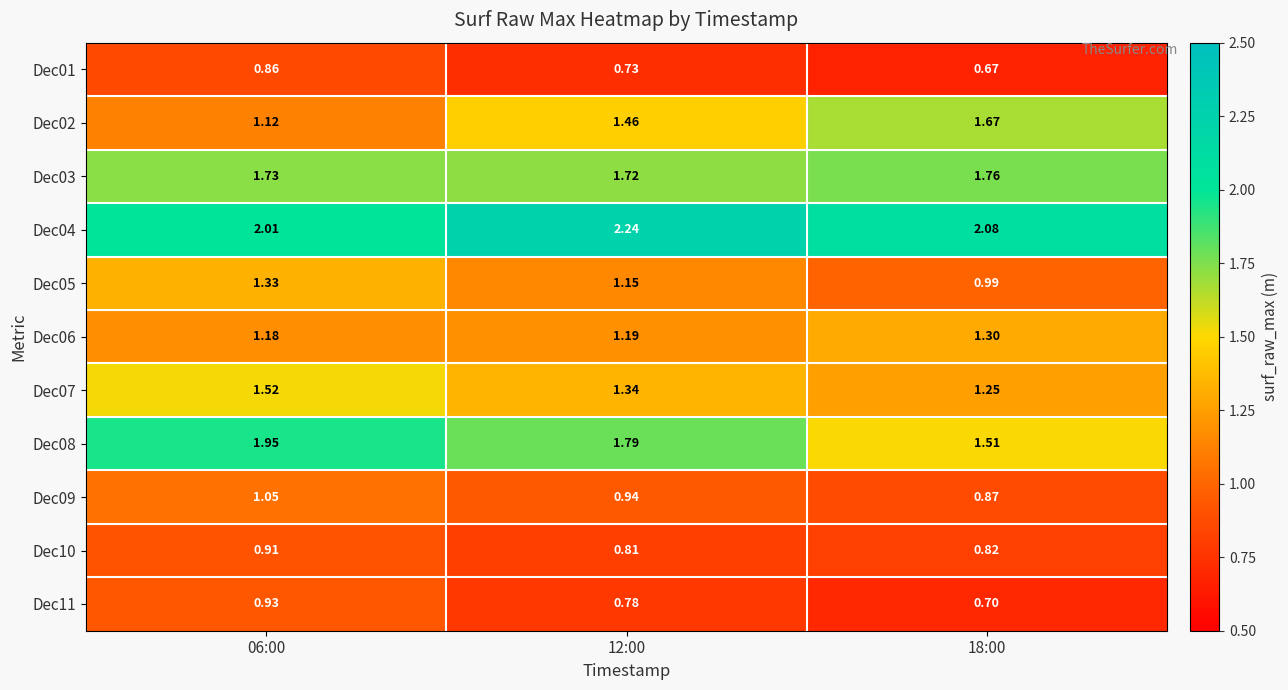

At how many categories does at least one series exceed 1?

3